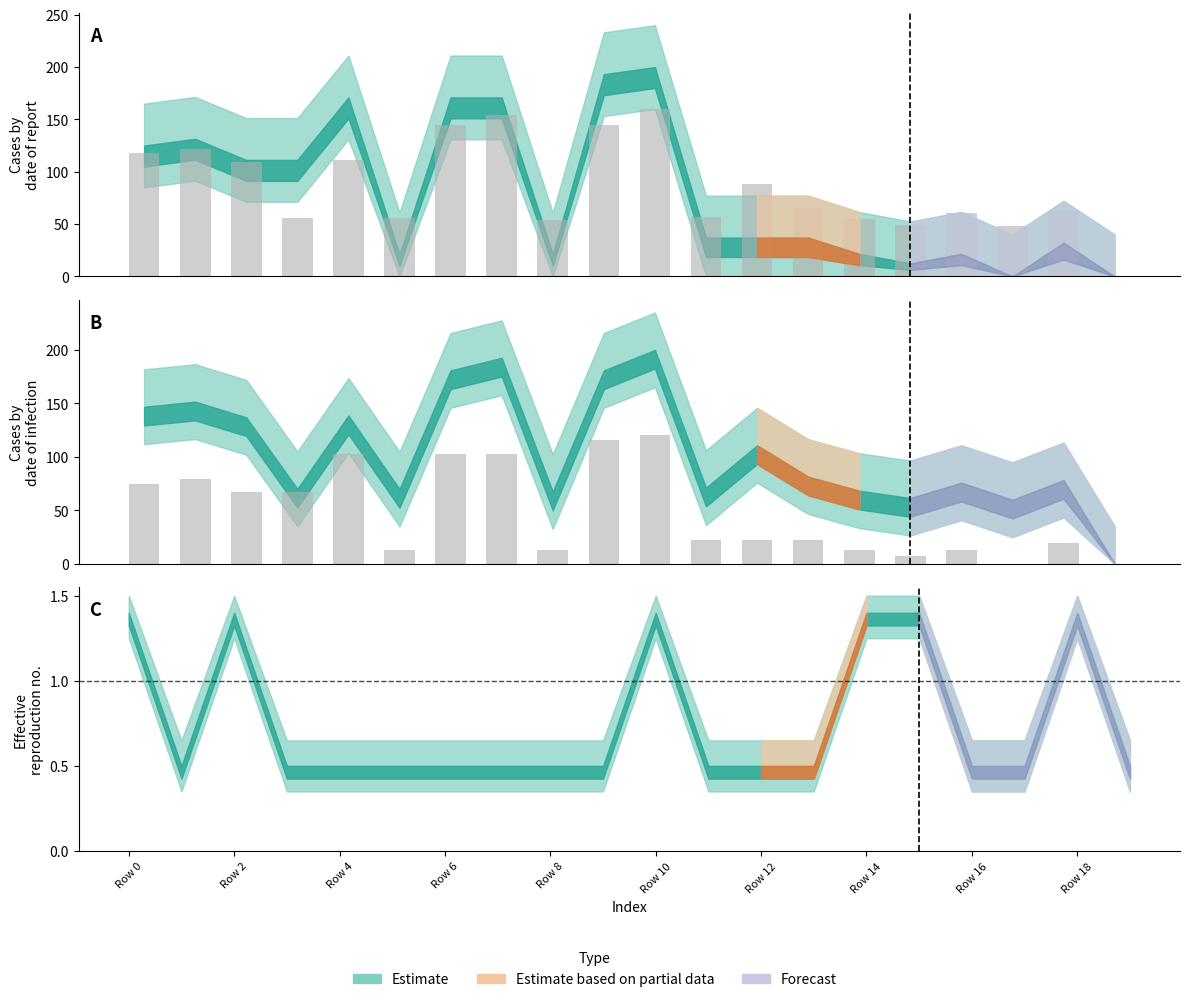

Are the bars grouped side by side (vs. stacked)?

No